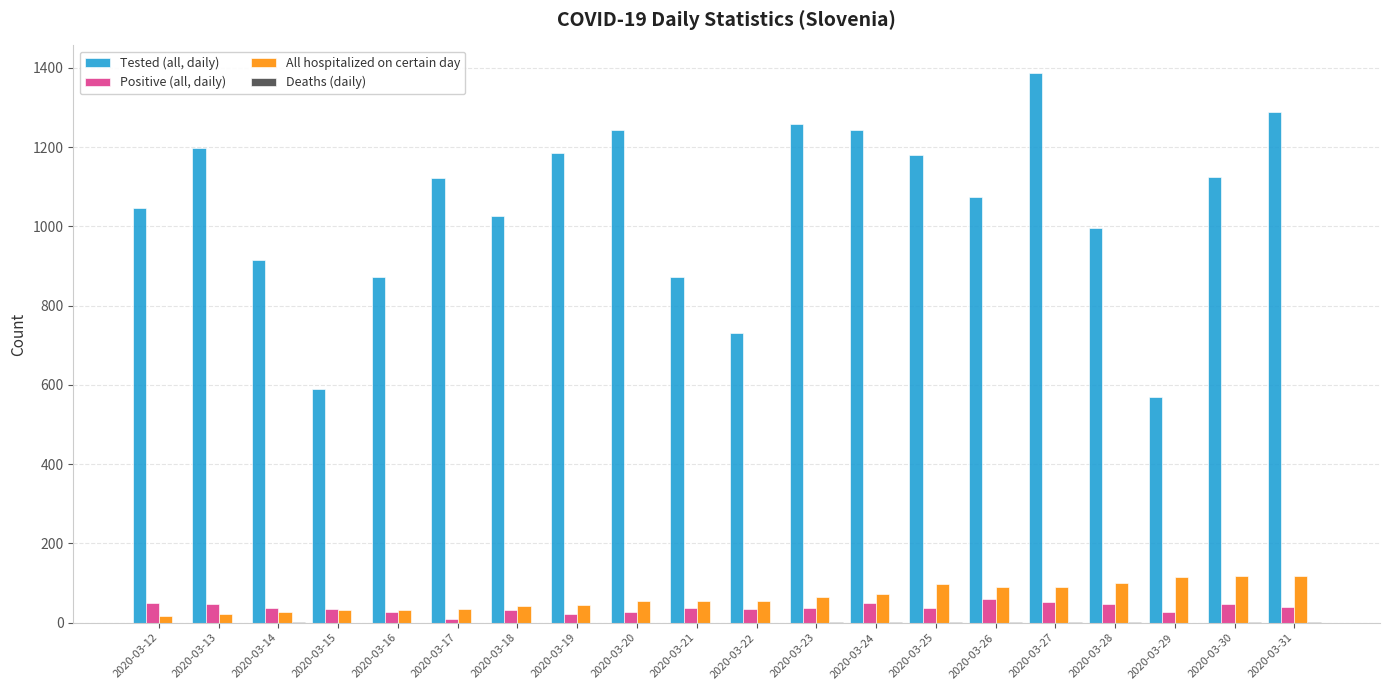

Which series changed the most between 2020-03-24 and 2020-03-27?

Tested (all, daily)